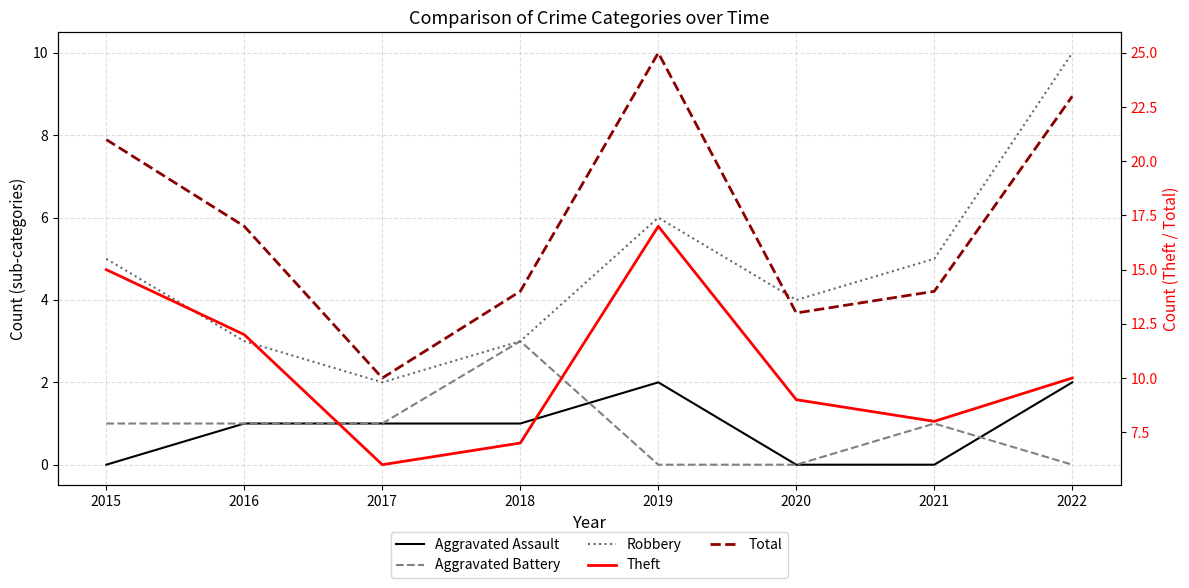

In Theft, how many points are lower than both neighbors (excluding endpoints)?

2